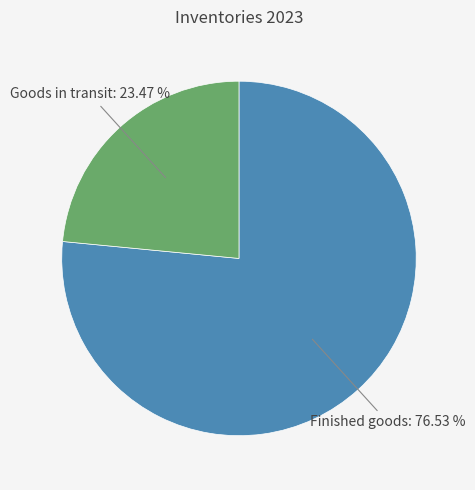

Count the number of slices in the pie.

2